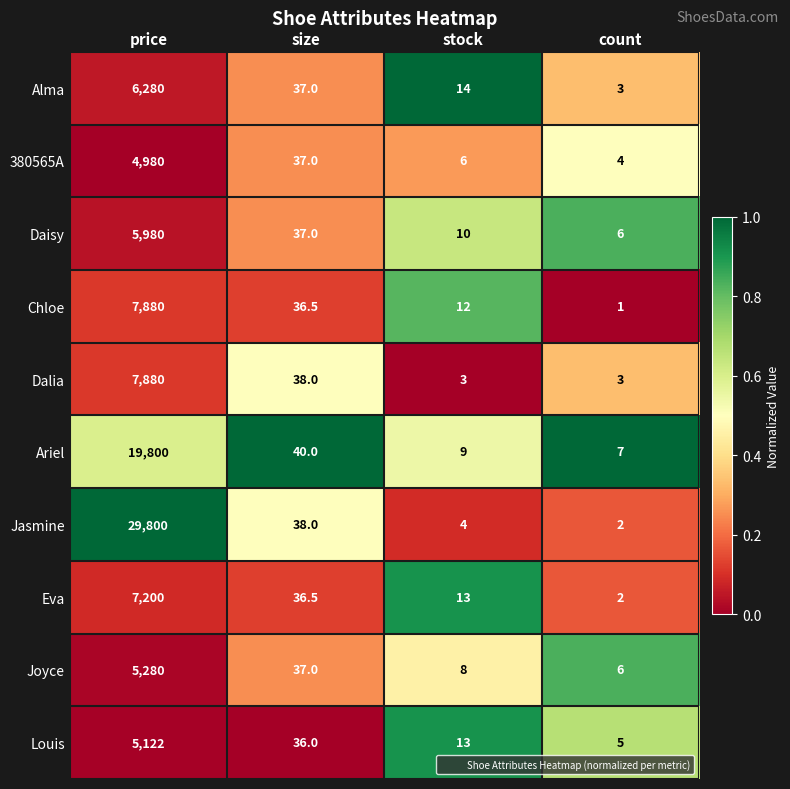

What is the difference between the second highest and second lowest values in the Louis series?

23.0